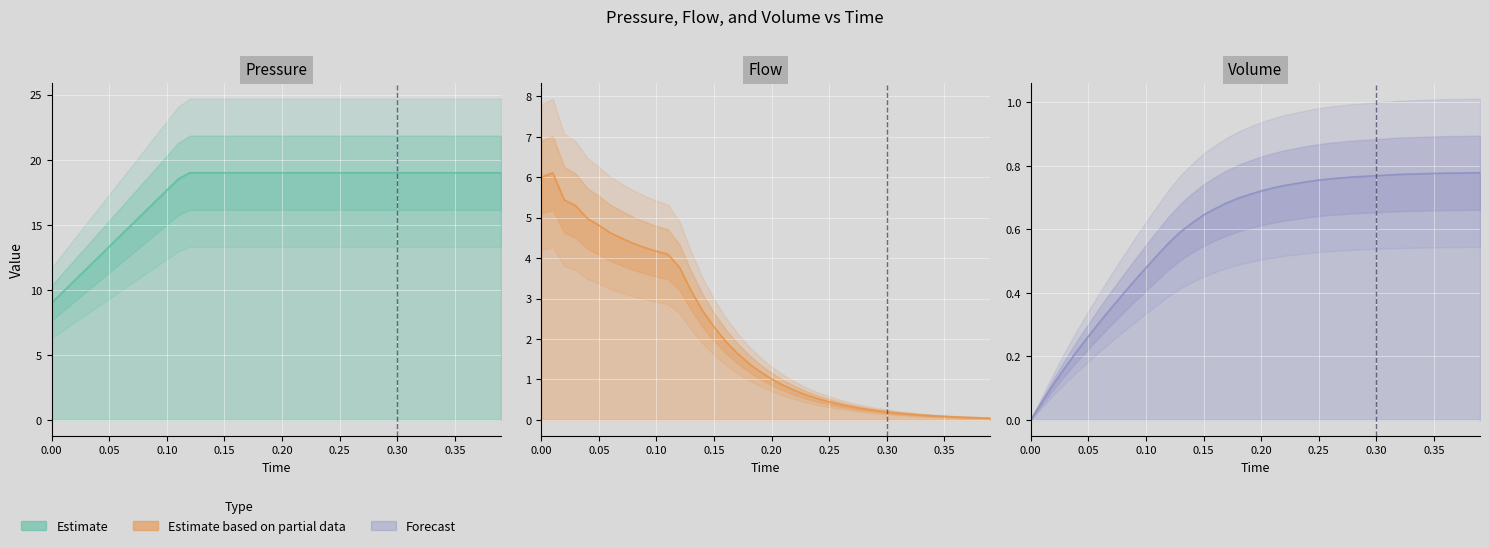

True or false: Flow and Pressure intersect in this chart.

False